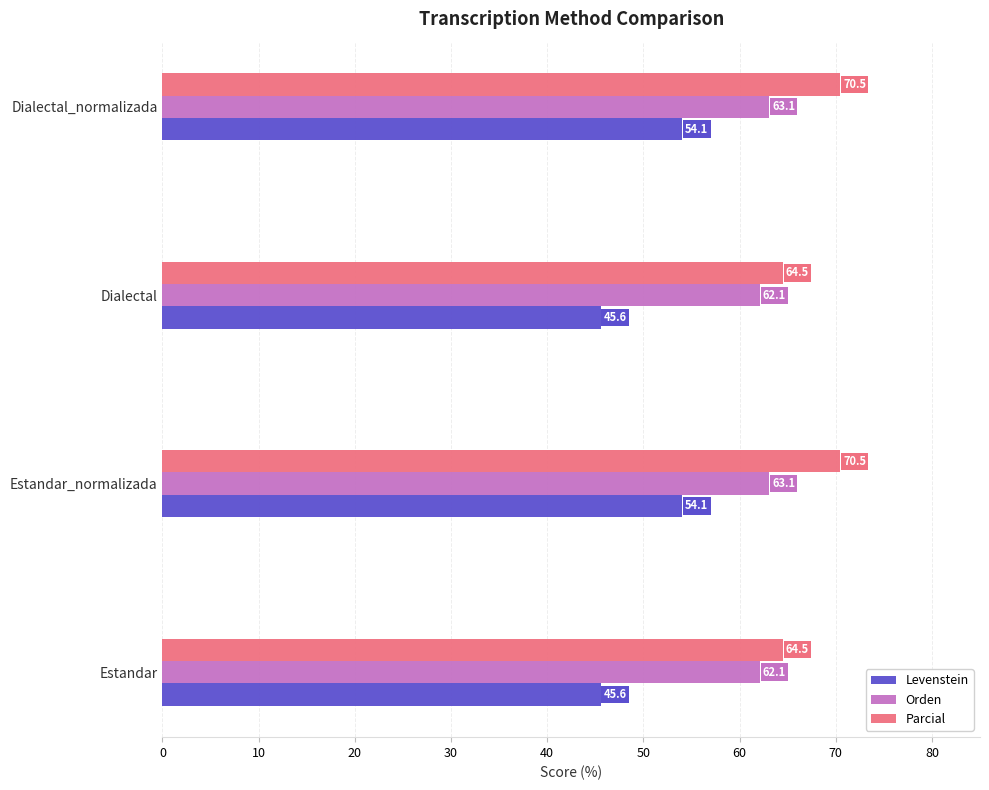

What is the difference between the maximum and minimum values in the Parcial series?

6.0